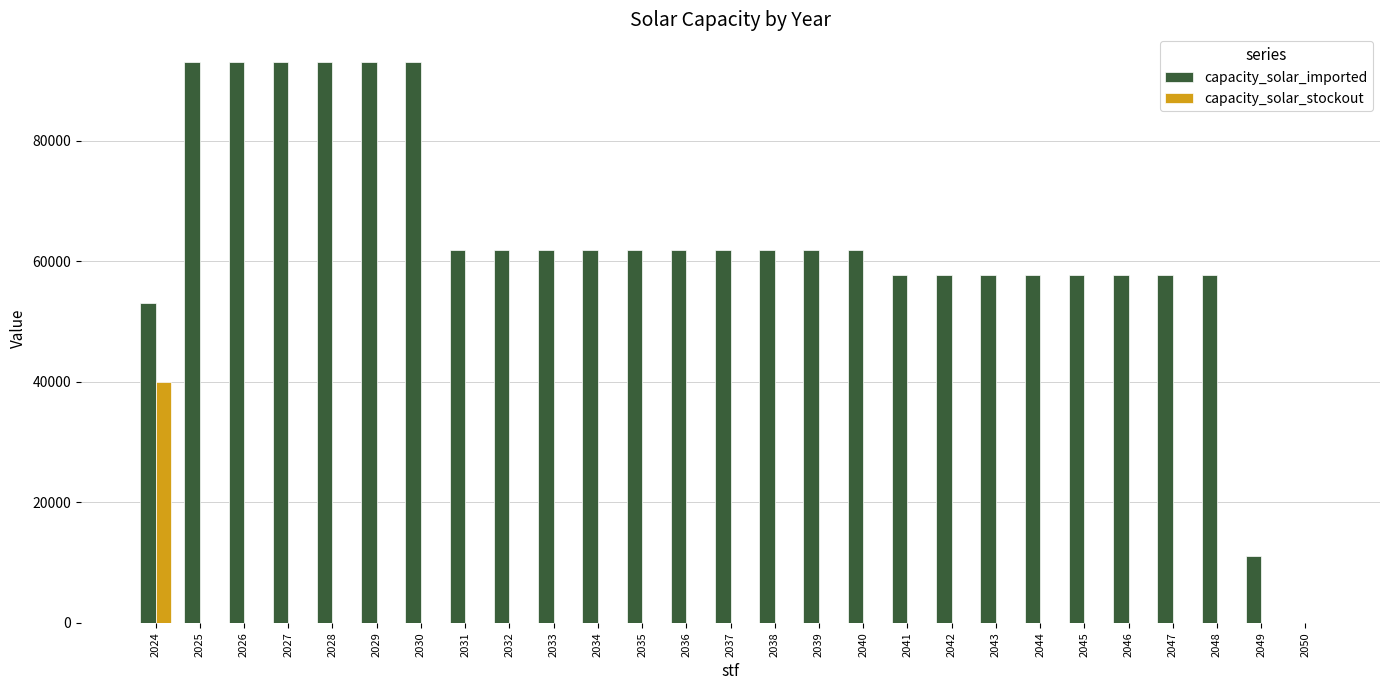

What is the maximum value for capacity_solar_stockout?

40000.0